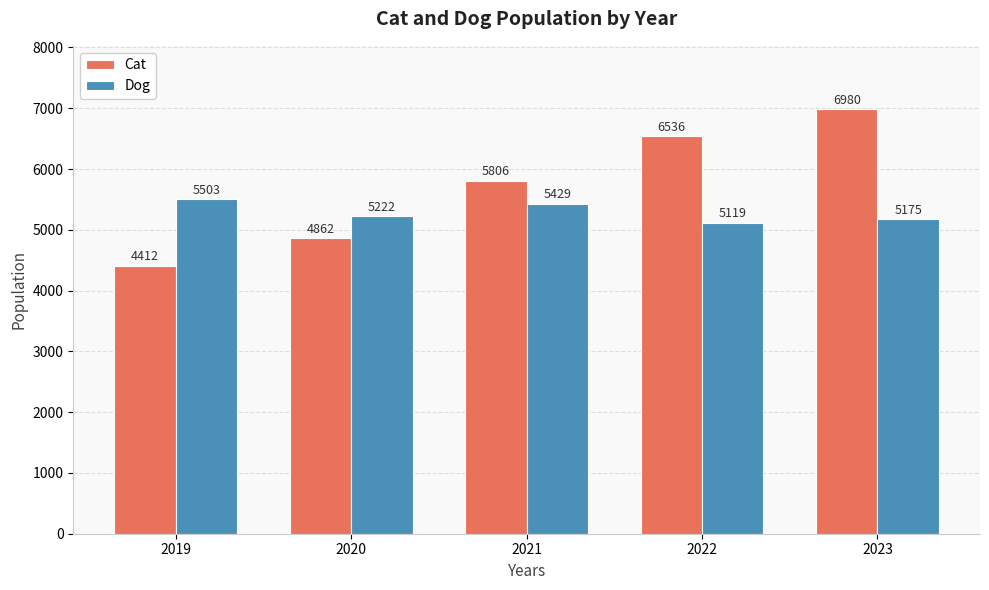

How many data points in Dog are less than 5222?

2